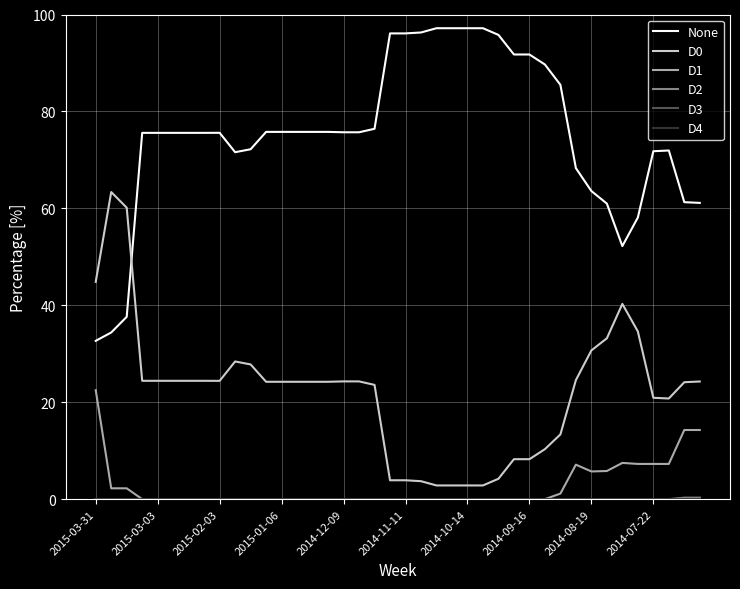

Which series has the largest total across all categories?

None